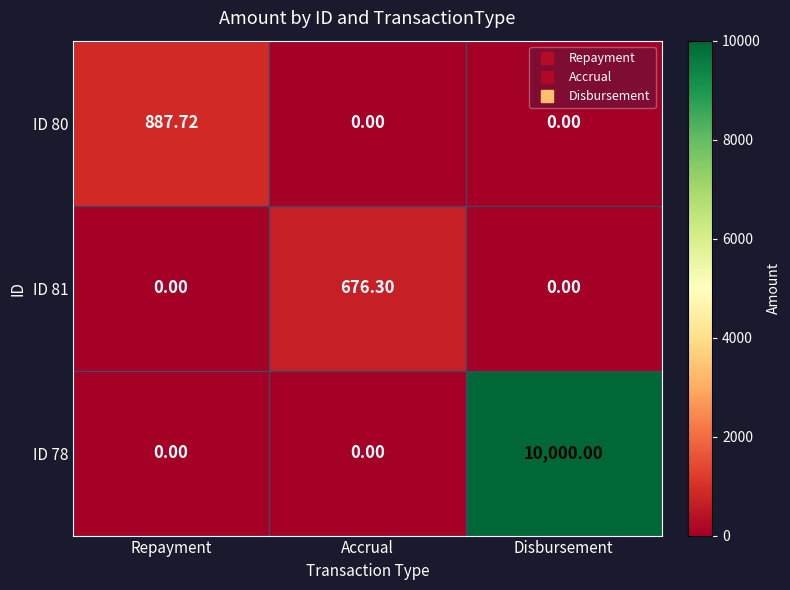

At which category is the sum across all series the highest?

Disbursement